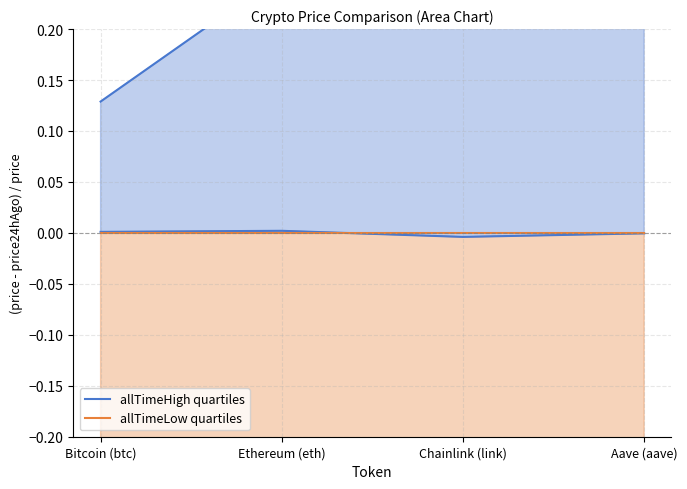

What is the lowest value of the allTimeLow quartiles series?

-1.0